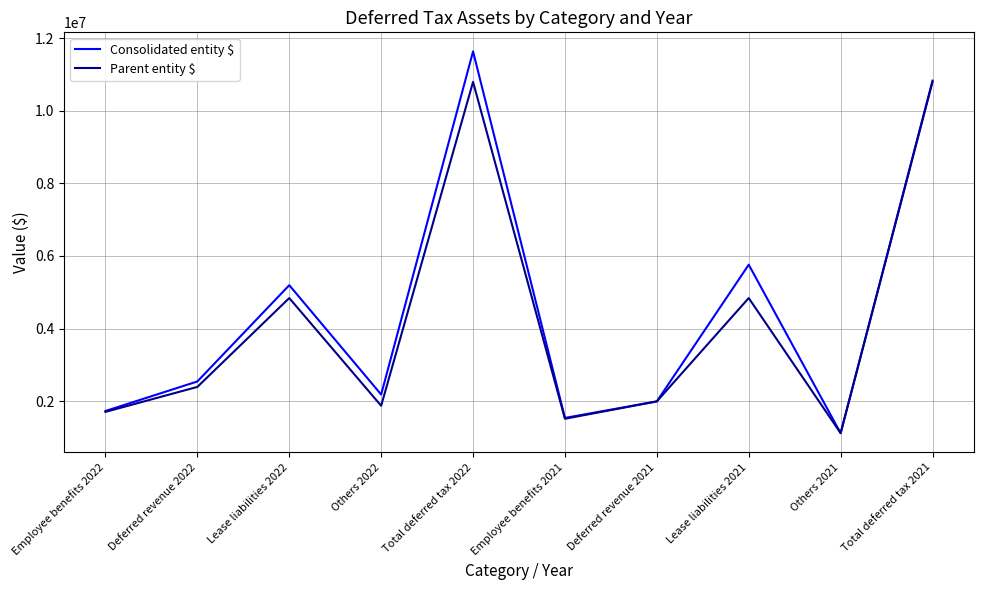

List the labels in order of Consolidated entity $ value, largest first.

Total deferred tax 2022, Total deferred tax 2021, Lease liabilities 2021, Lease liabilities 2022, Deferred revenue 2022, Others 2022, Deferred revenue 2021, Employee benefits 2022, Employee benefits 2021, Others 2021